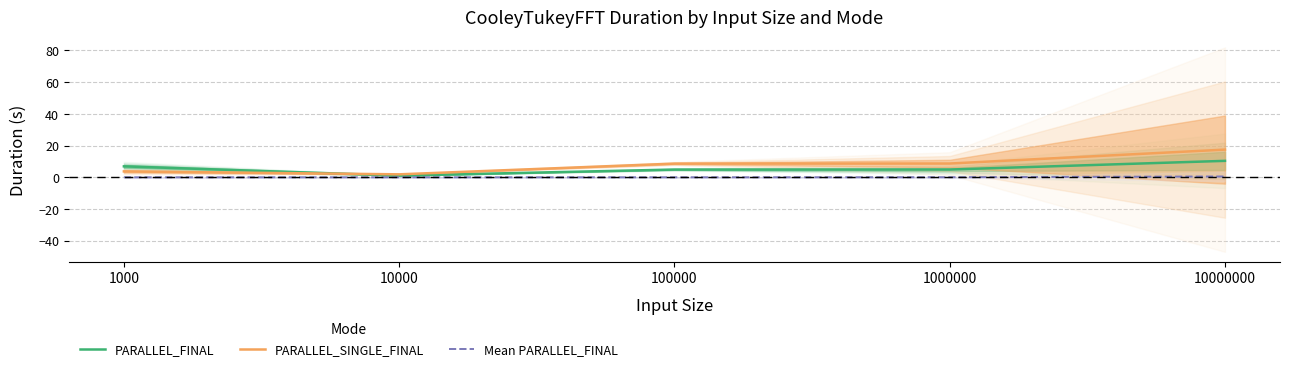

Which series has the largest range (max minus min)?

PARALLEL_SINGLE_FINAL